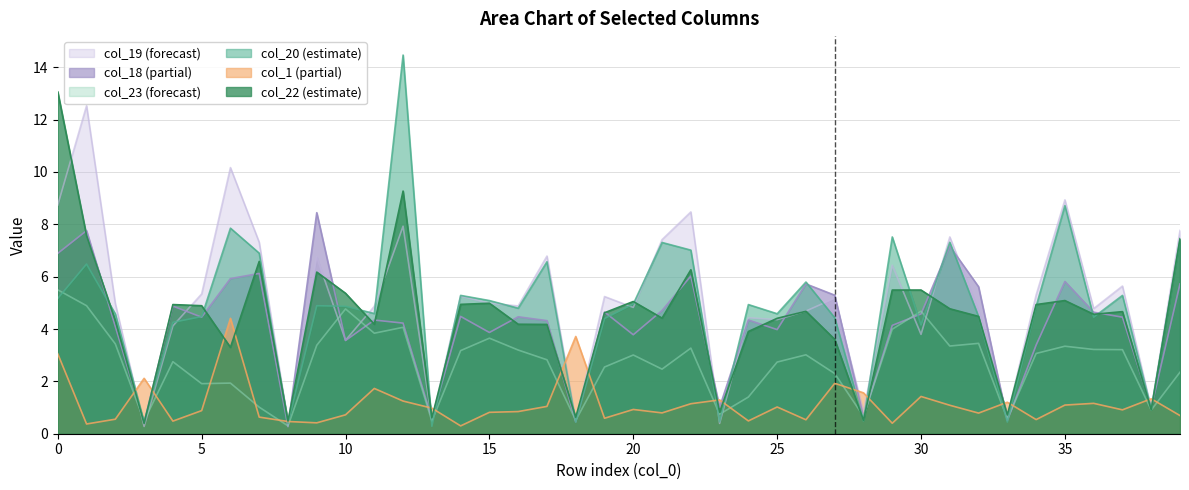

In col_19, how many points are higher than both neighbors (excluding endpoints)?

14